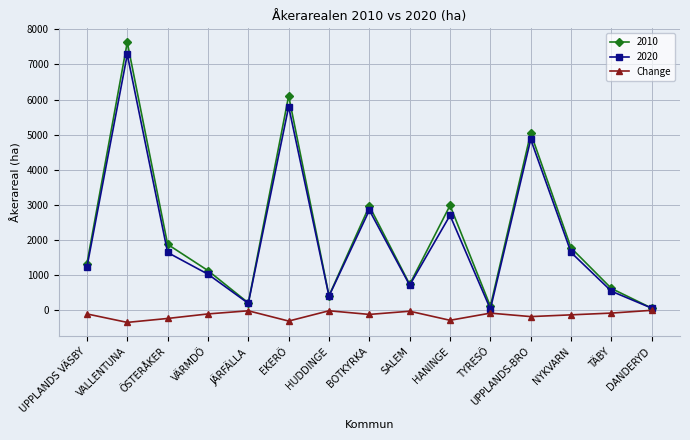

What is the label of the 6th point from the left?

EKERÖ